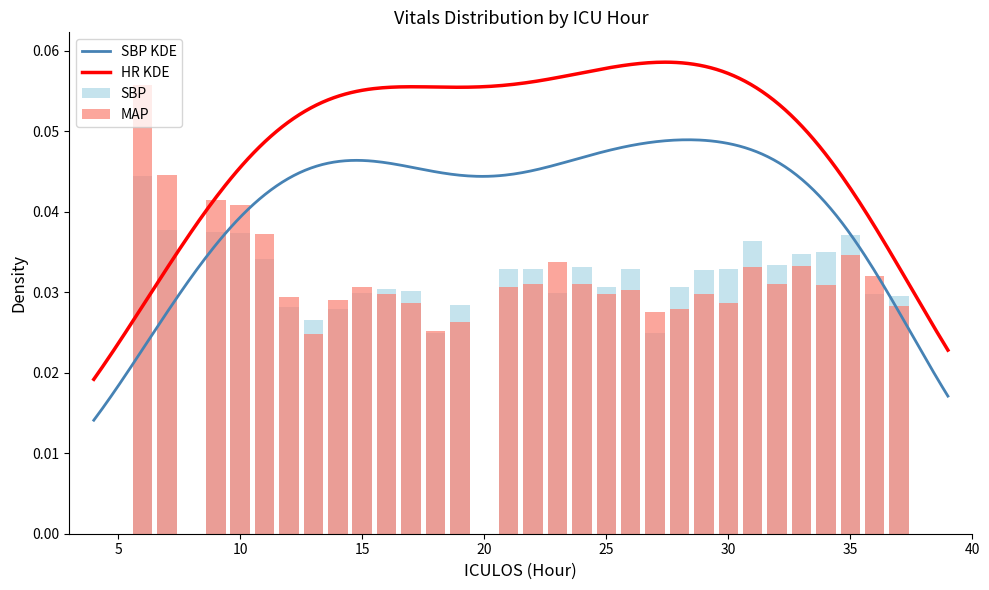

True or false: SBP KDE and HR KDE intersect in this chart.

False